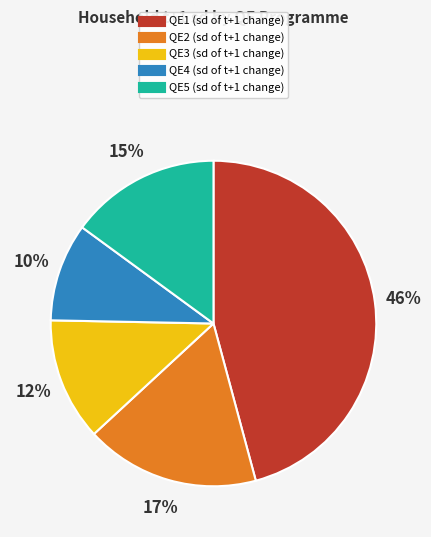

How many slices are in this pie chart?

5